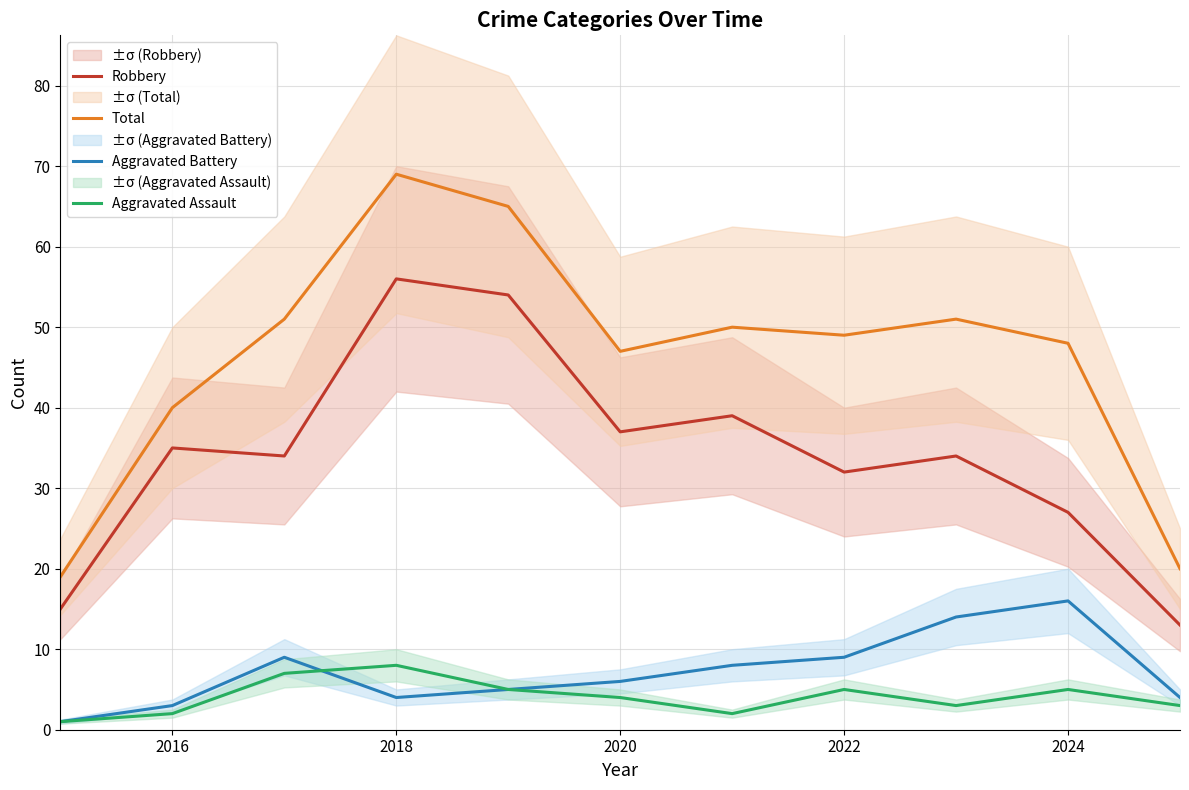

The value of Aggravated Battery at 2020 is 9. True or false?

False